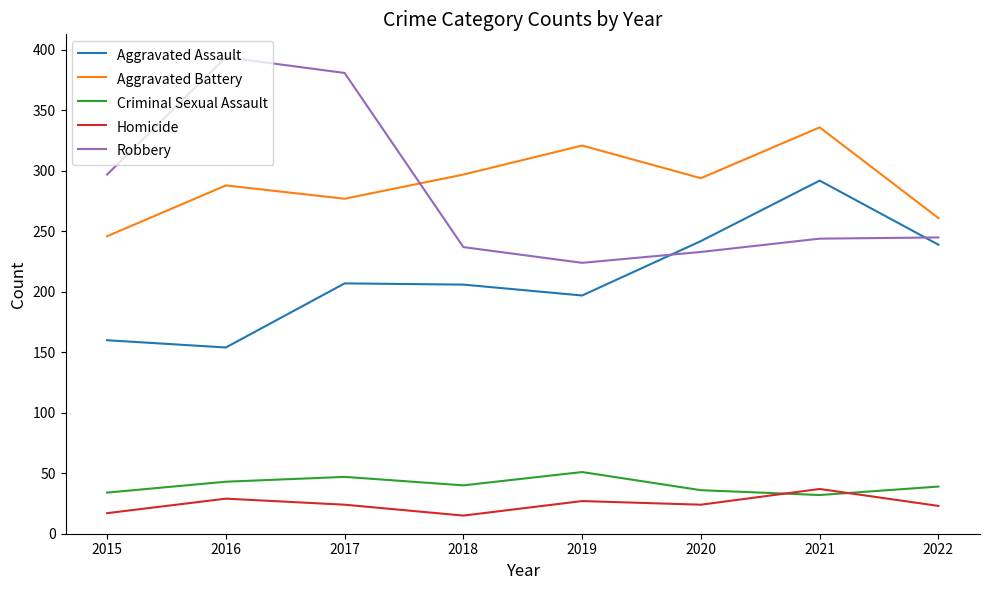

At which category does Homicide reach its first local valley?

2018